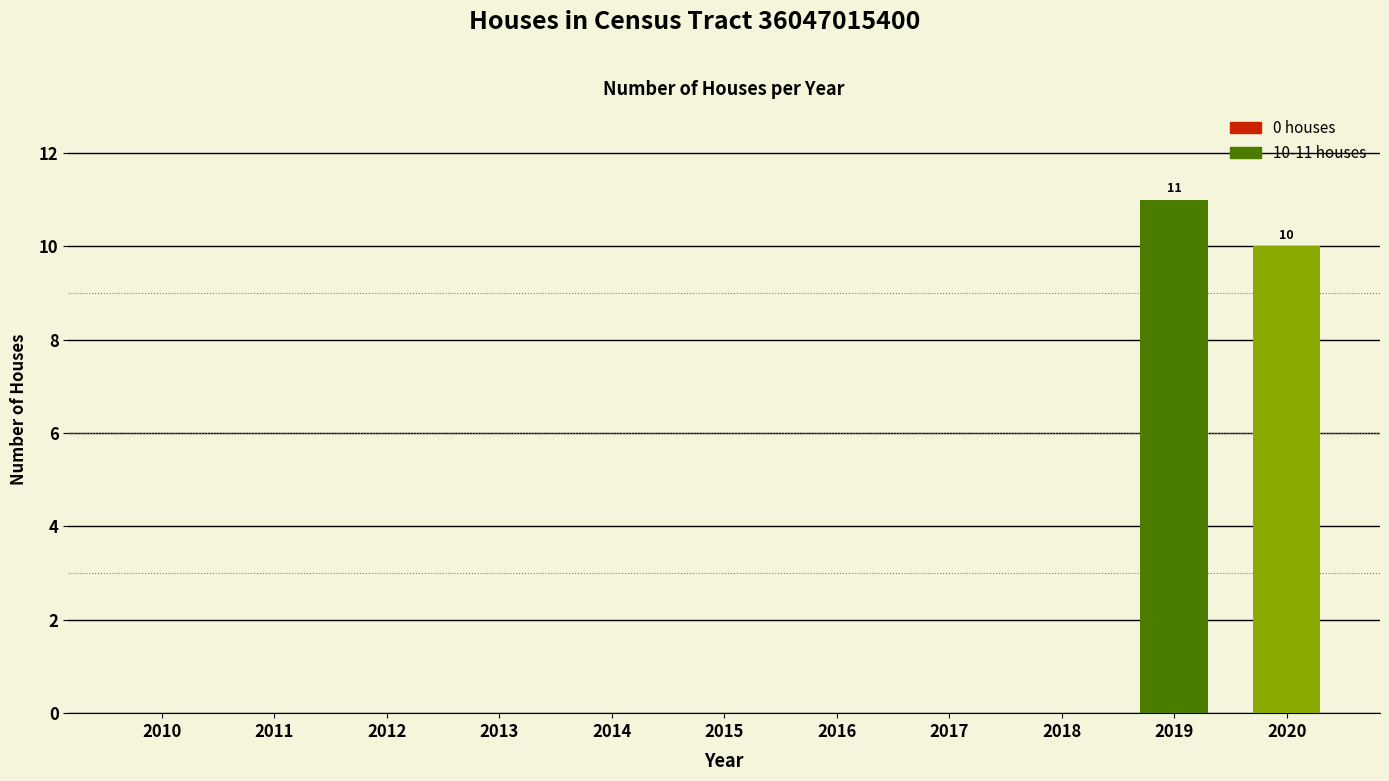

What is the average value?

2